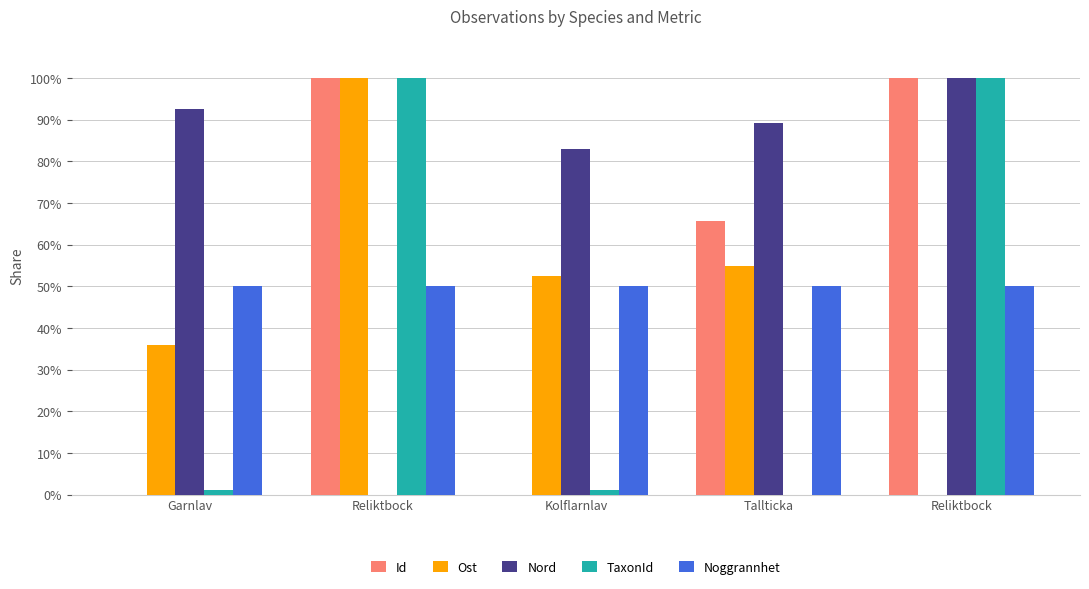

What is the maximum value shown in the chart?

100.0